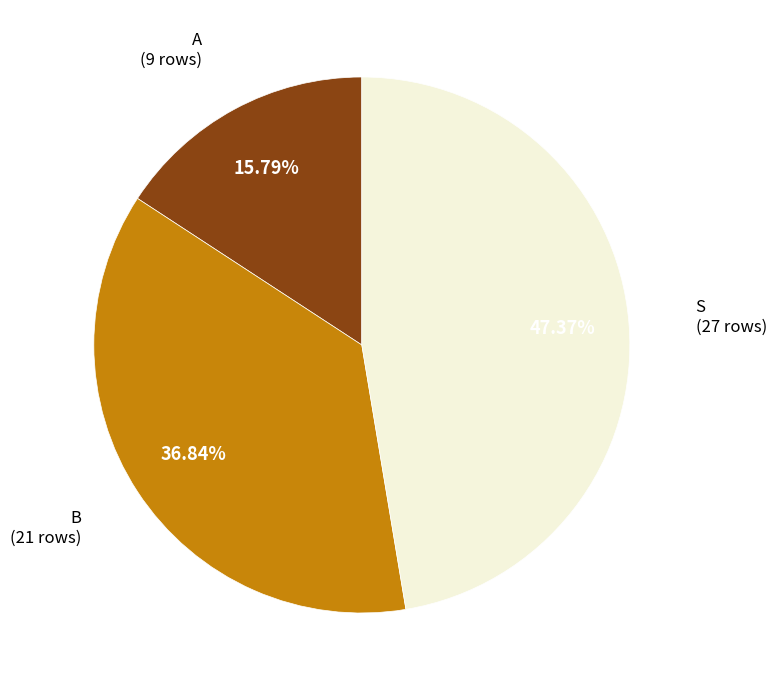

To the nearest percent, what is the combined percentage of B and A?

53%